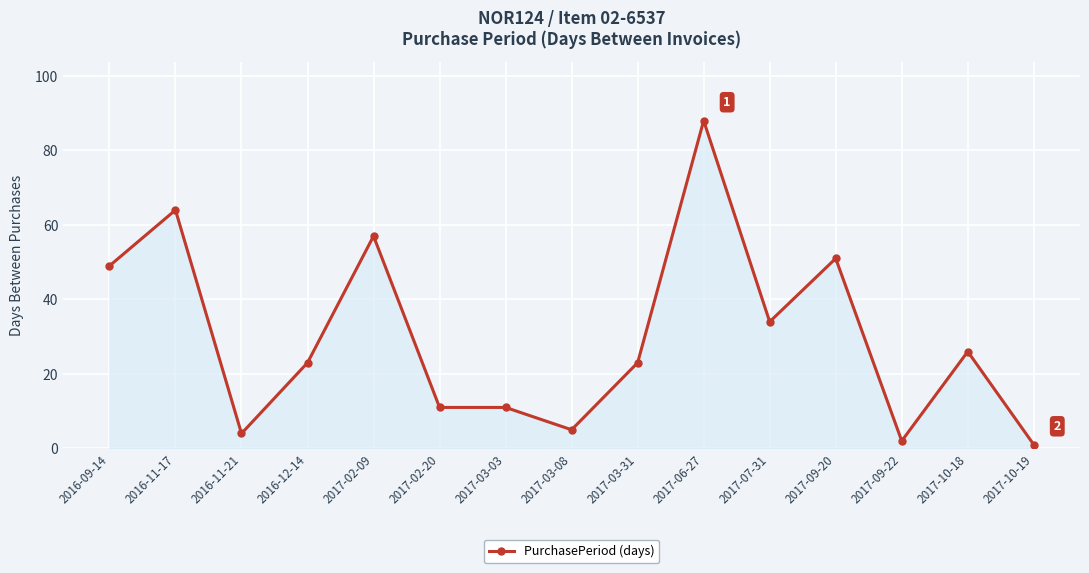

Reading left to right, transcribe all the data shown in this chart.

49	64	4	23	57	11	11	5	23	88	34	51	2	26	1